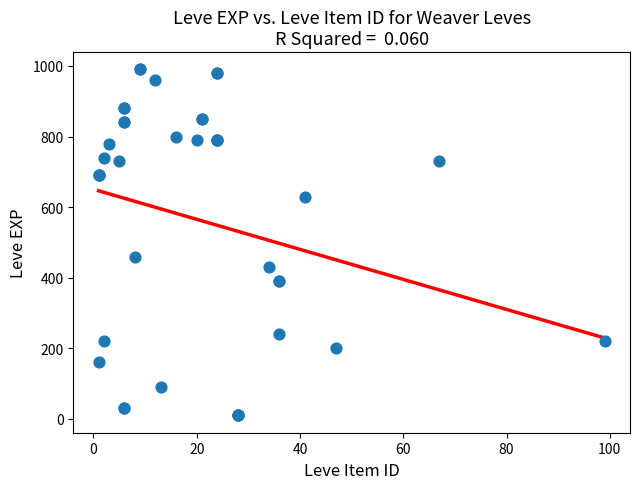

What Y value in the scatter plot is closest to 500?

460